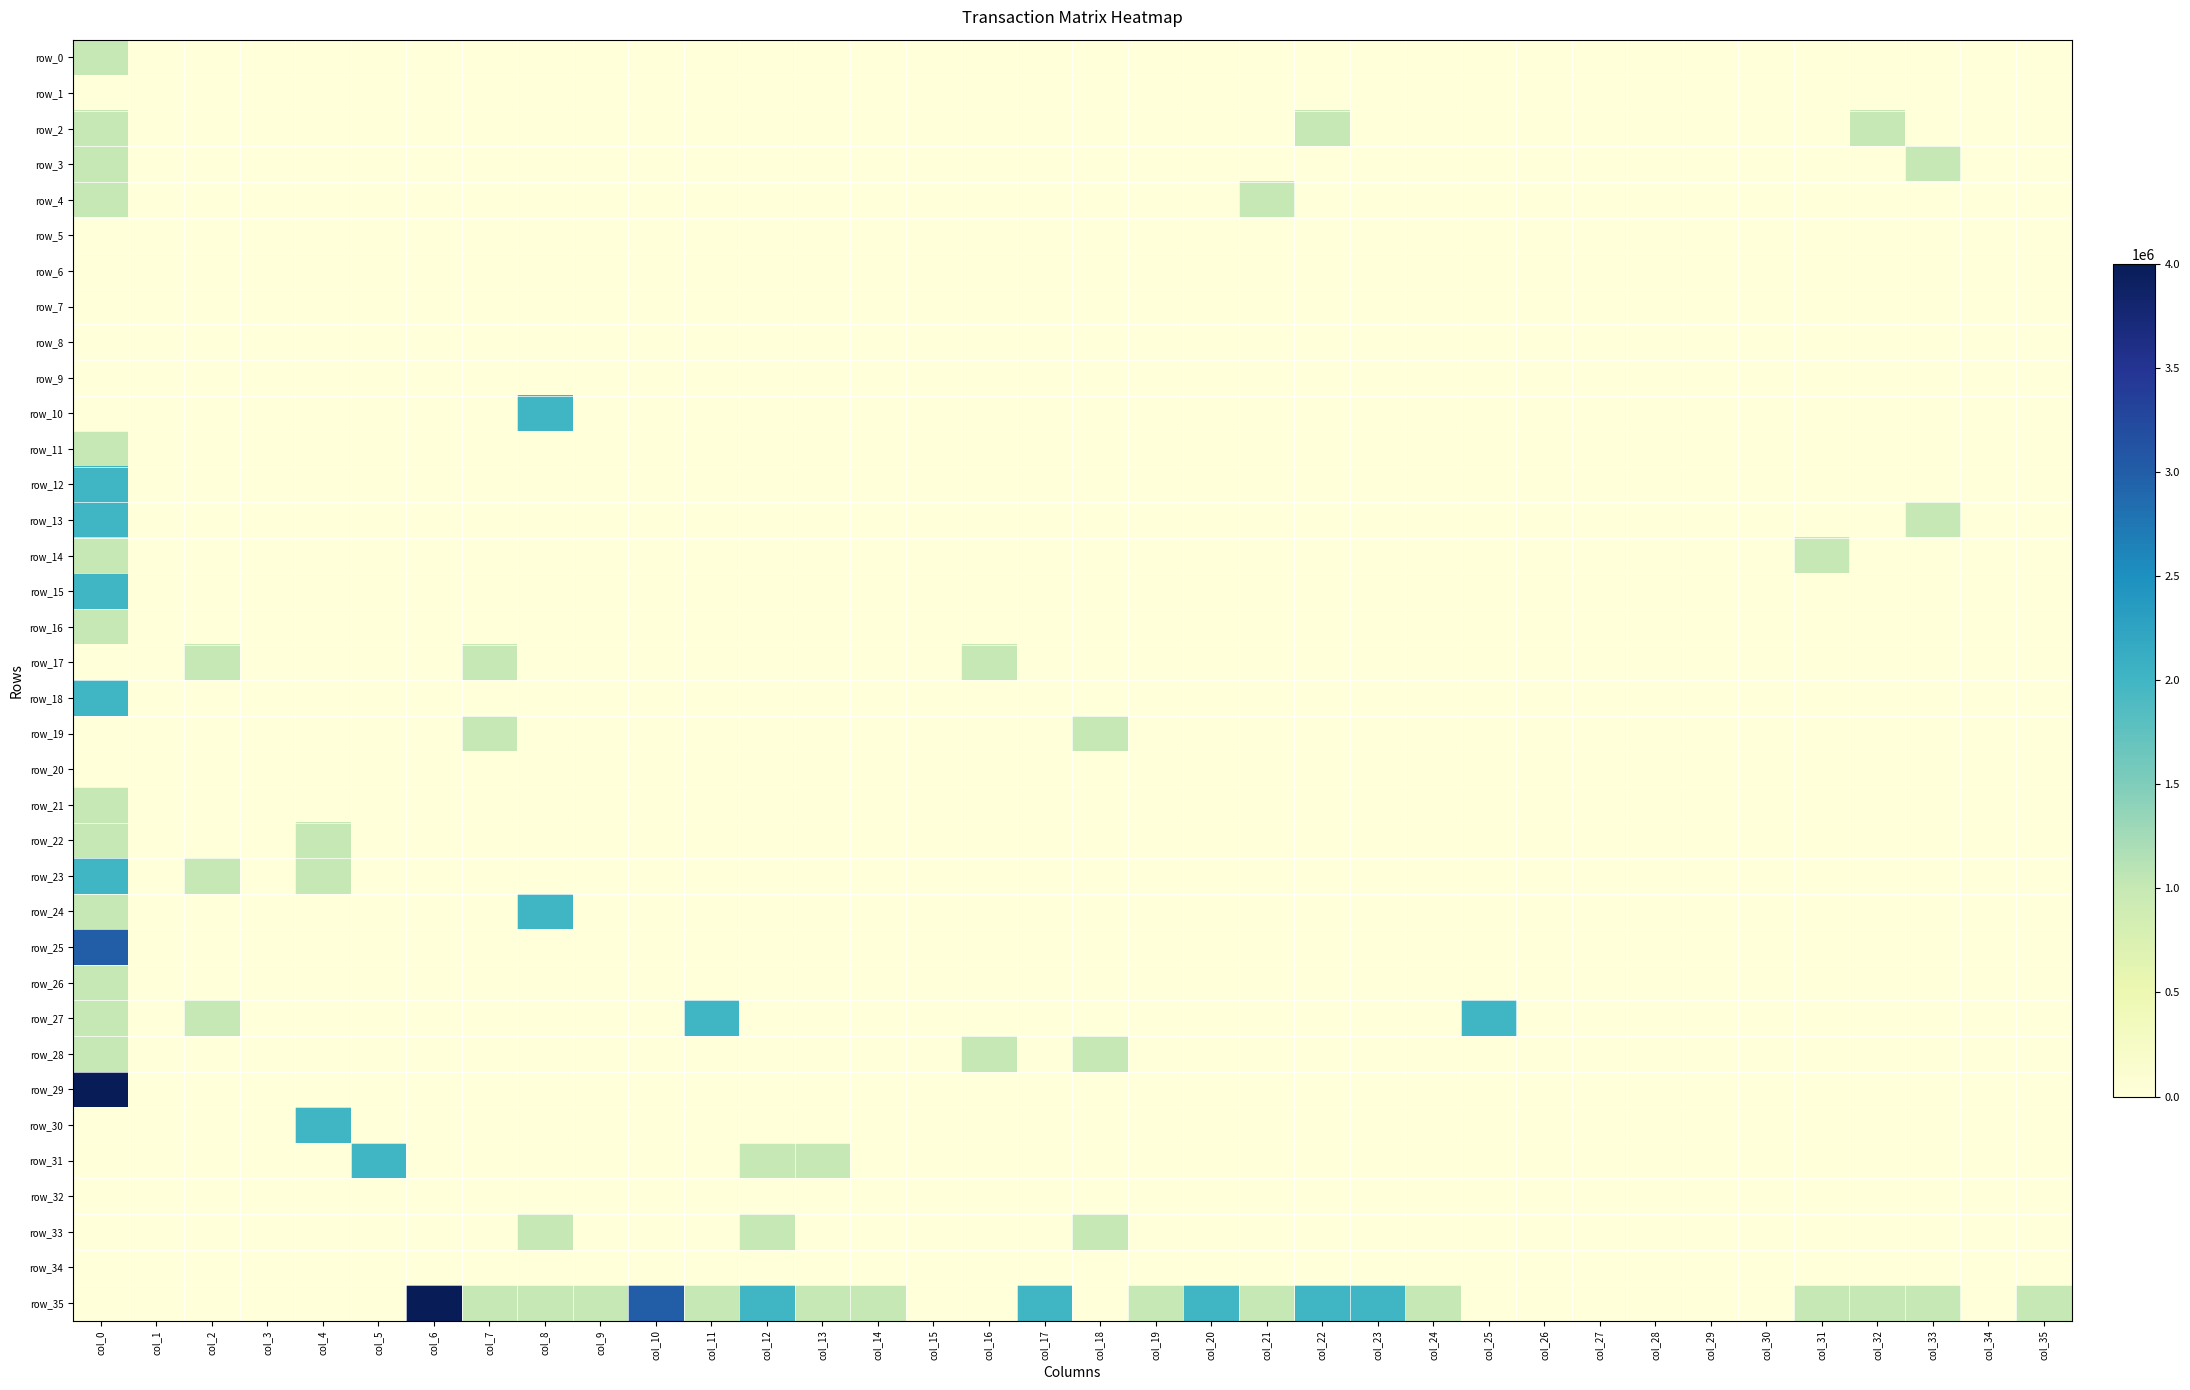

Between col_24 and col_30, which series saw the biggest shift?

row_35